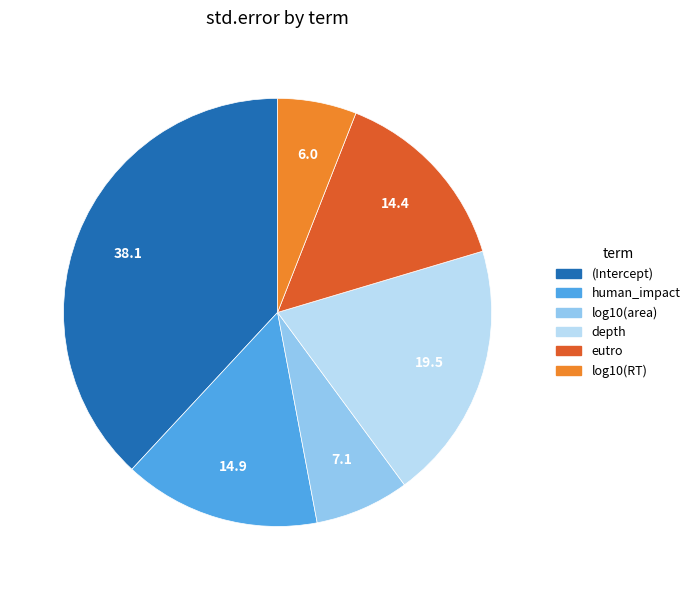

Between log10(area) and log10(RT), which is larger?

log10(area)